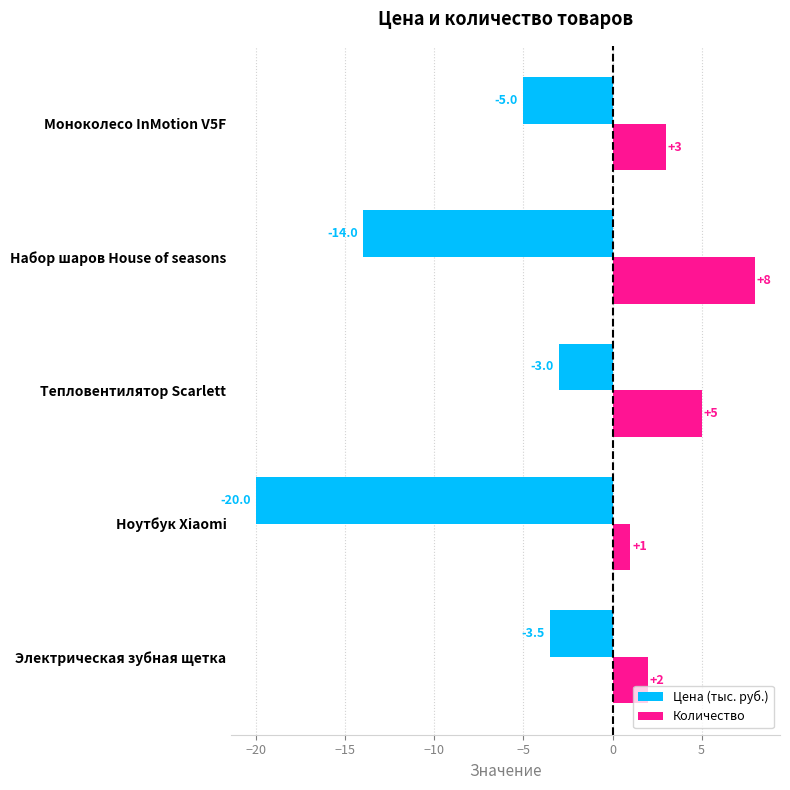

The Количество series shows 1.5 at Моноколесо InMotion V5F. True or false?

False